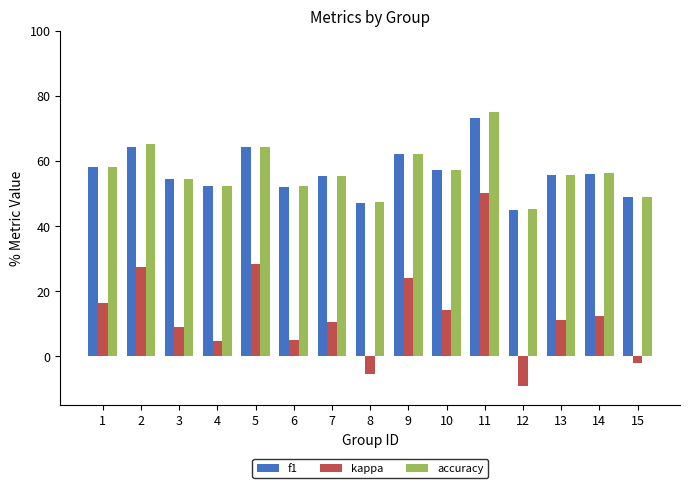

How many values in kappa are below zero?

3